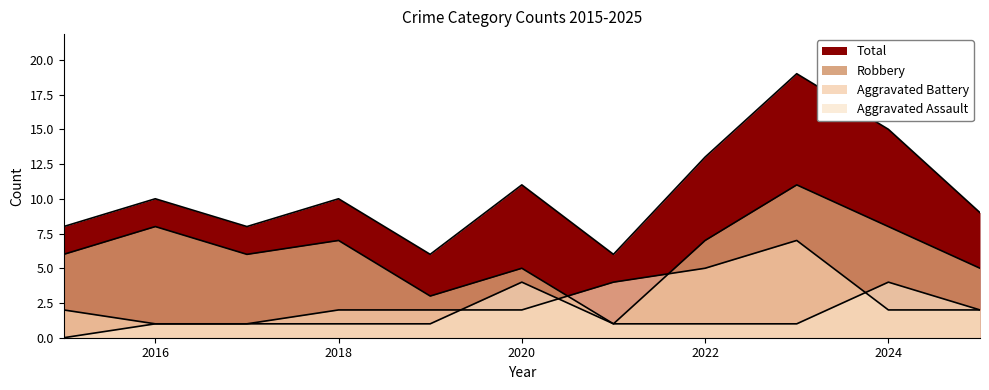

How many lines are shown in the chart?

4